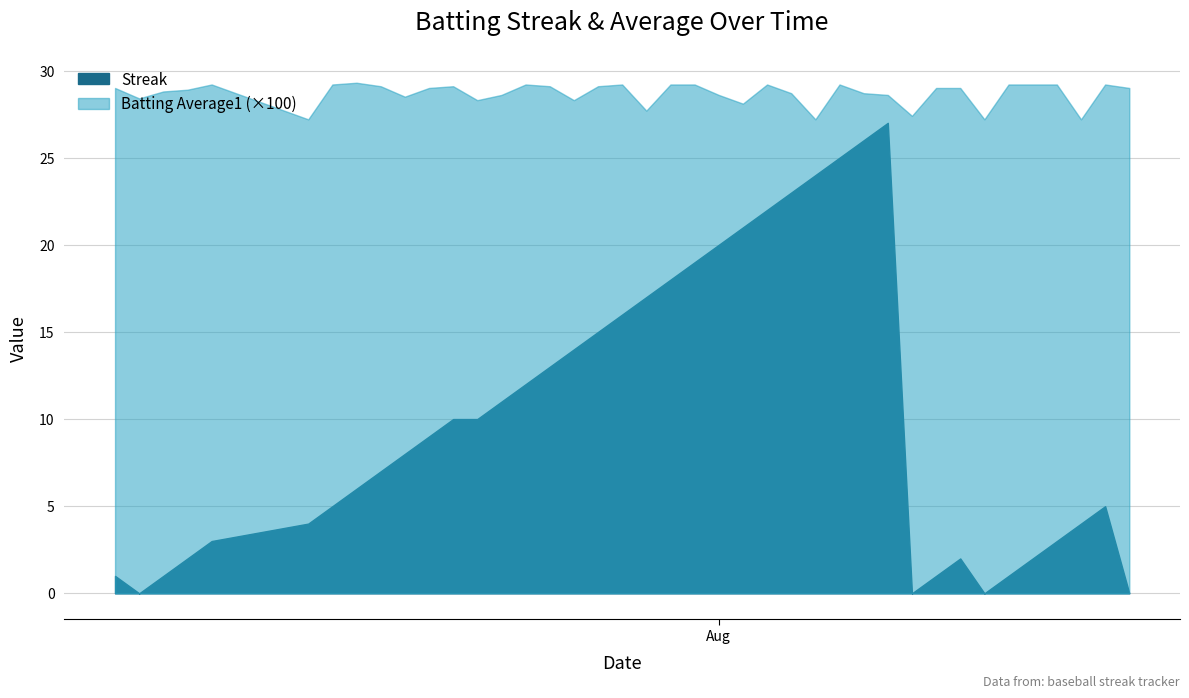

What is the approximate value of Batting Average1 at 2?

0.3